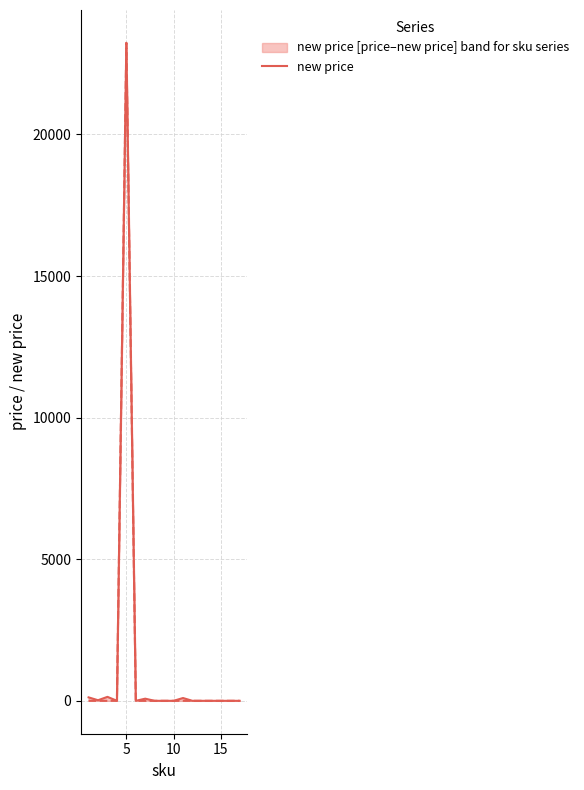

Is it true that new price equals 3 at 15?

True